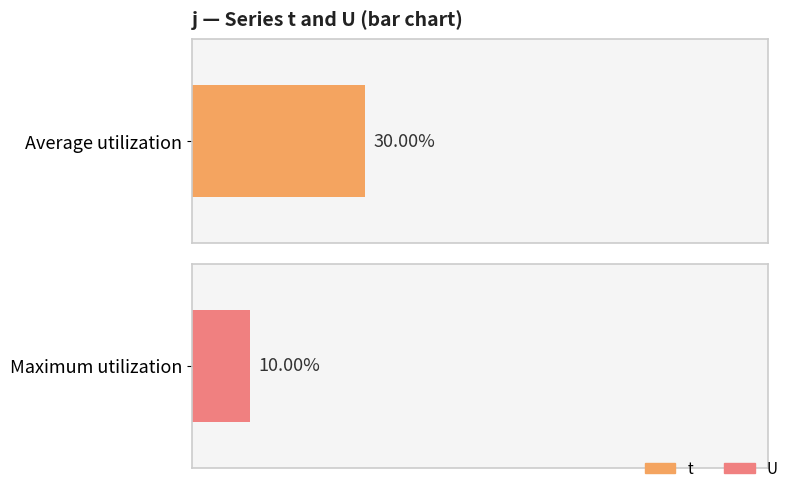

What are all the series names shown in the legend?

t, U